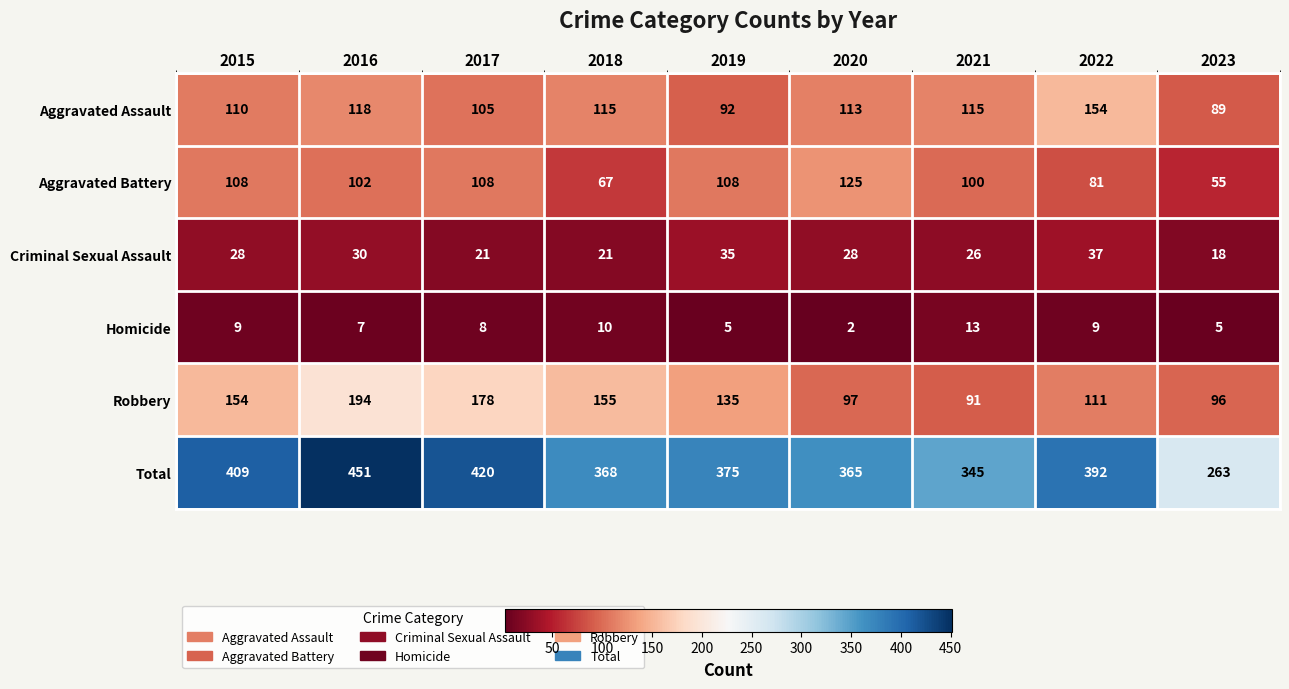

What is the sum of the Total values at 2015 and 2023?

672